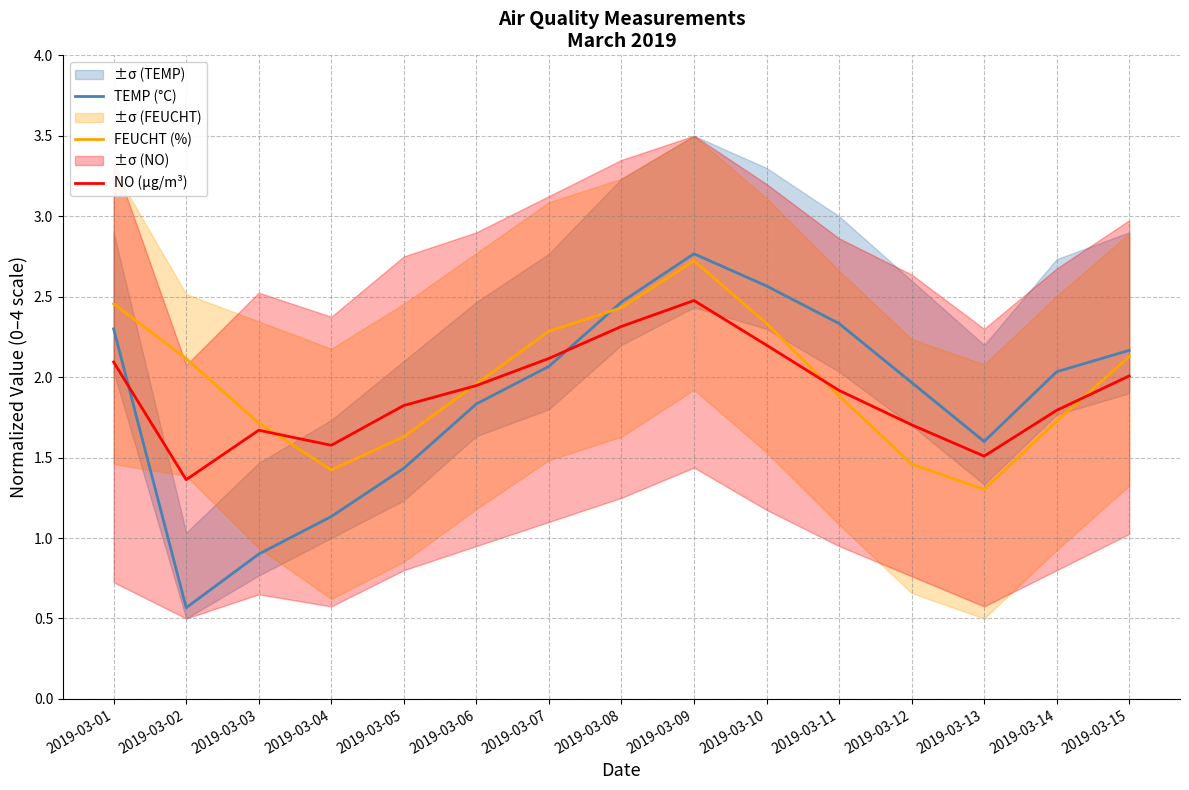

At which category is the sum across all series the highest?

2019-03-09